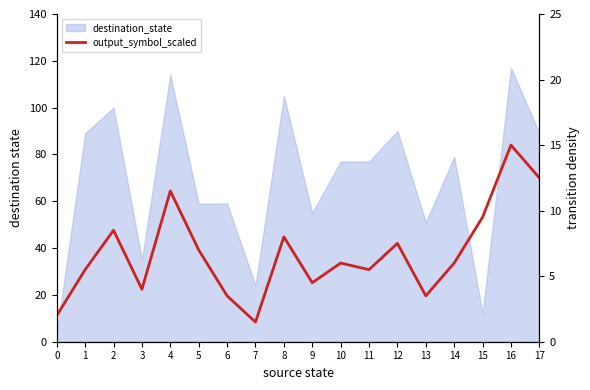

What is the average value?

6.8